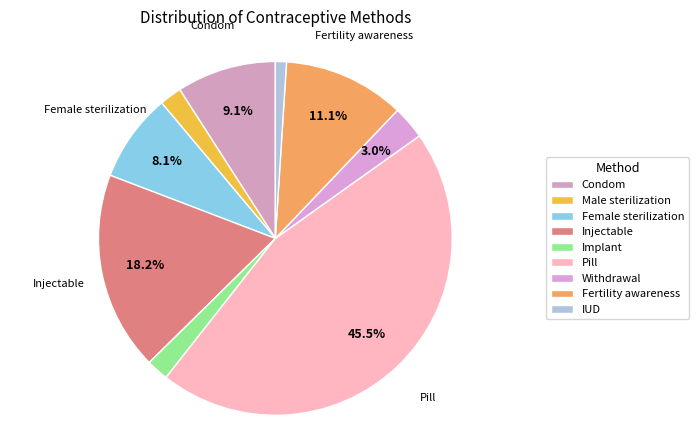

To the nearest percent, what is the combined percentage of Male sterilization and Pill?

47%